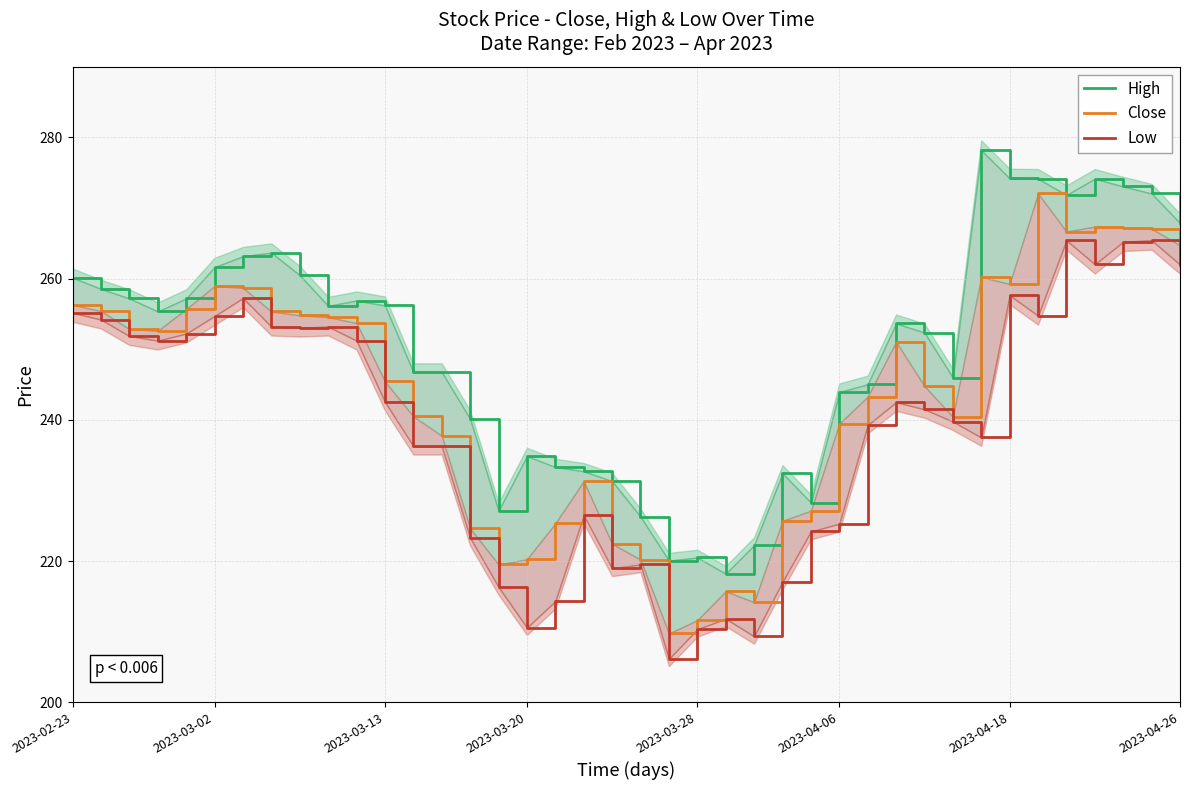

In High, how many points are higher than both neighbors (excluding endpoints)?

8